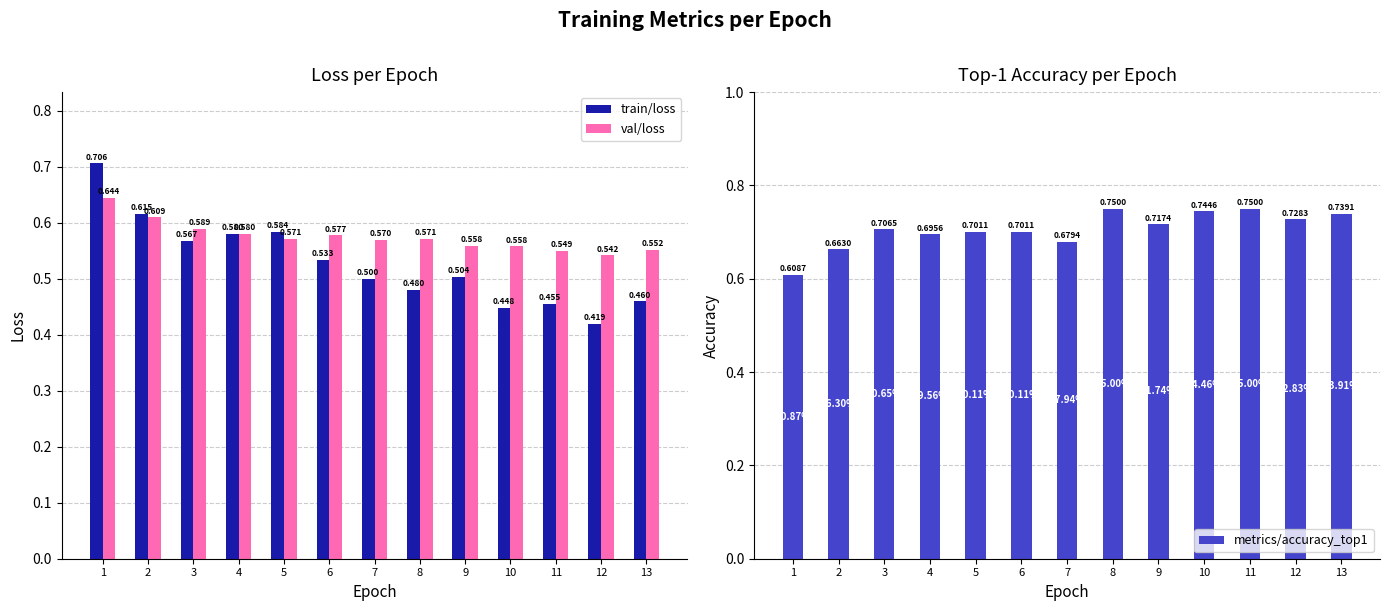

Reading right to left, what are all the values shown in this chart?

train/loss: 0.5	0.4	0.5	0.4	0.5	0.5	0.5	0.5	0.6	0.6	0.6	0.6	0.7
val/loss: 0.6	0.5	0.5	0.6	0.6	0.6	0.6	0.6	0.6	0.6	0.6	0.6	0.6
metrics/accuracy_top1: 0.7	0.7	0.8	0.7	0.7	0.8	0.7	0.7	0.7	0.7	0.7	0.7	0.6